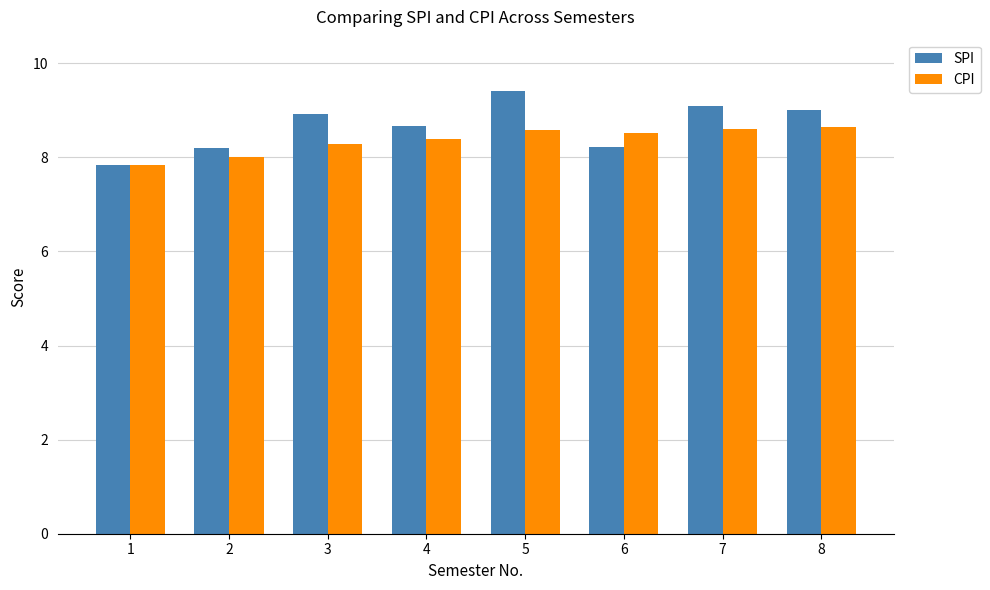

Reading left to right, extract all data points from this chart.

SPI: 1=7.8	2=8.2	3=8.9	4=8.7	5=9.4	6=8.2	7=9.1	8=9.0
CPI: 1=7.8	2=8.0	3=8.3	4=8.4	5=8.6	6=8.5	7=8.6	8=8.7